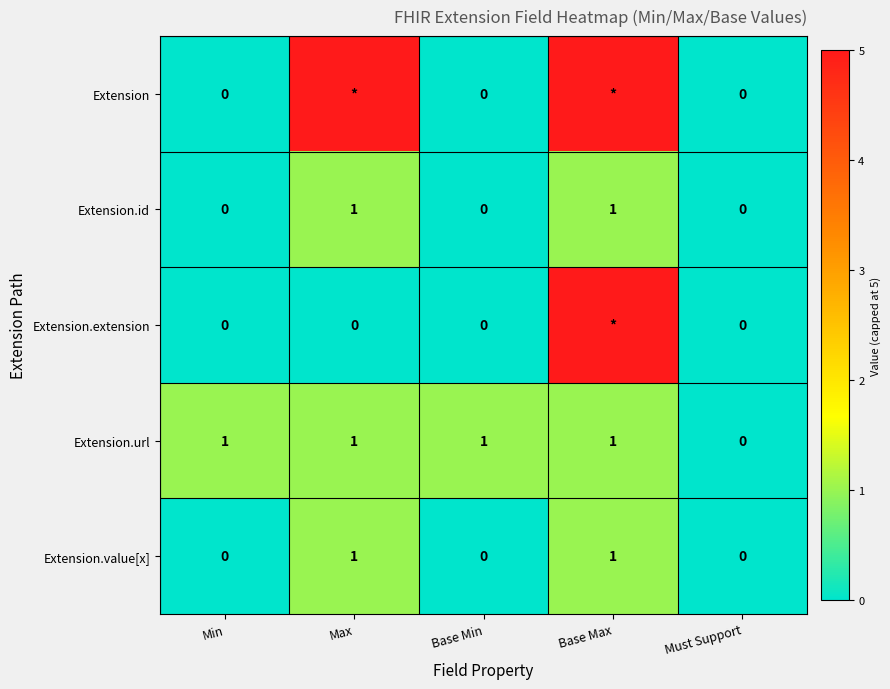

What is the difference between the maximum and minimum values in the Extension.id series?

1